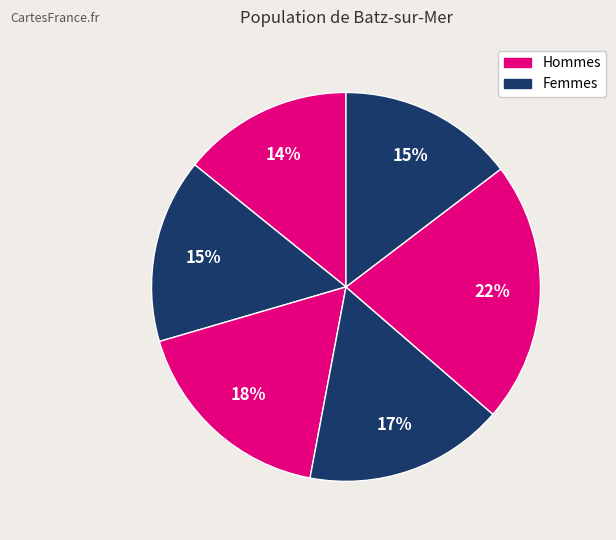

To the nearest percent, what is the difference between the largest and smallest slice percentages?

8%